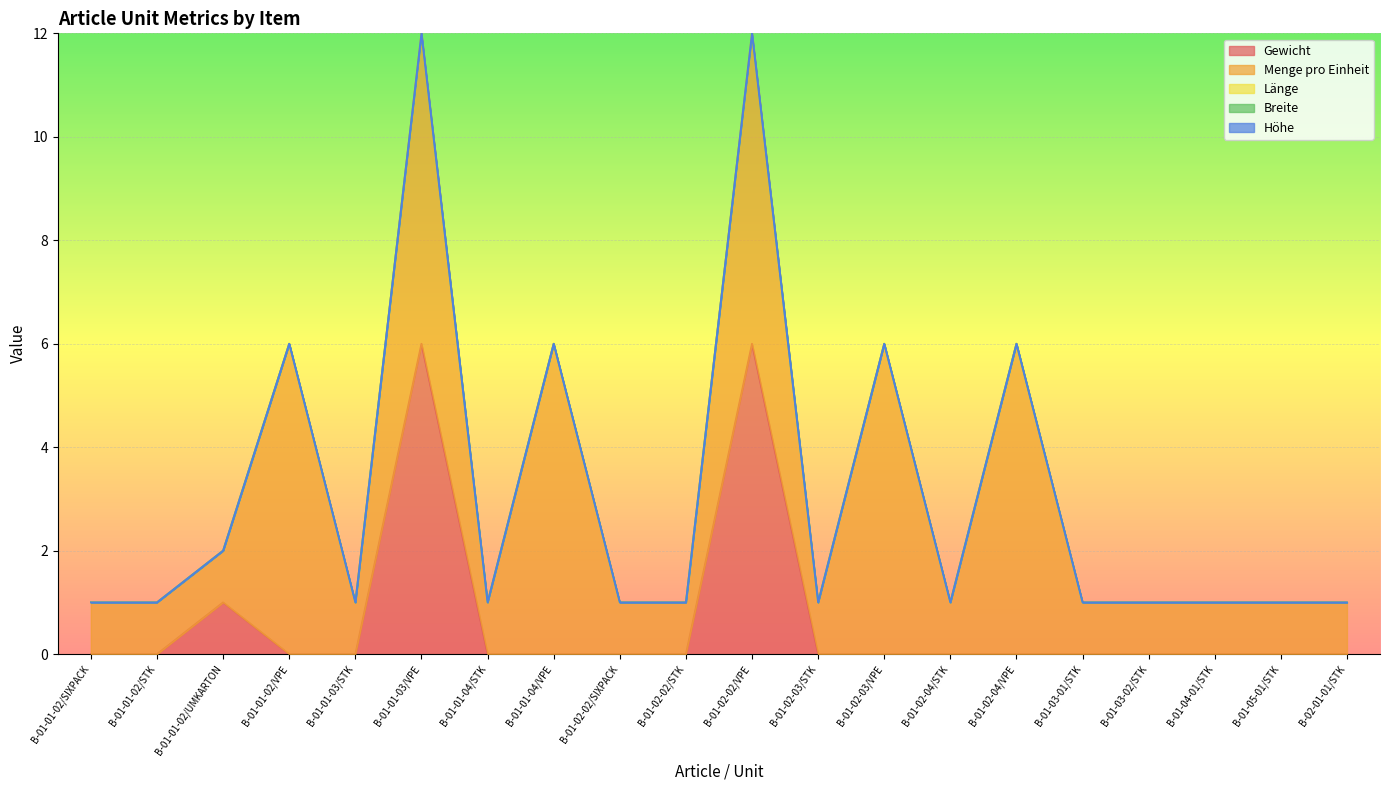

At how many categories does at least one series exceed 4?

6